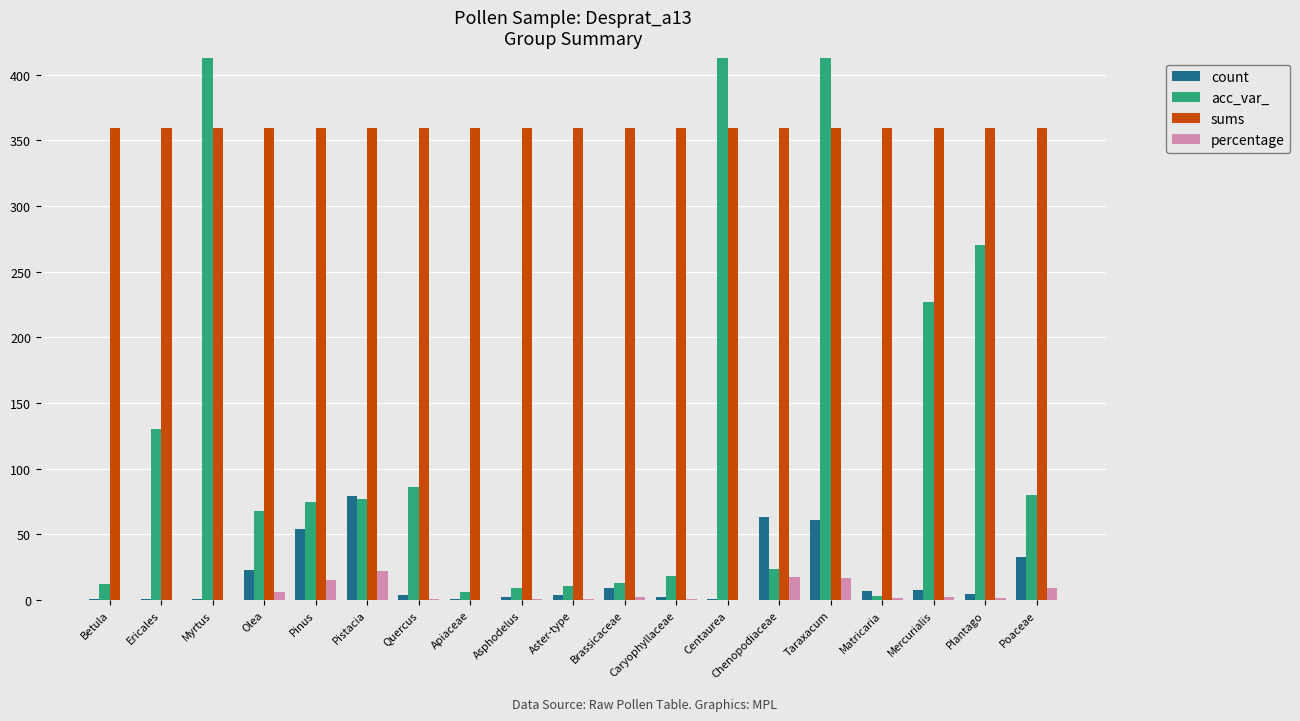

Is it true that sums equals 359.0 at Caryophyllaceae?

True